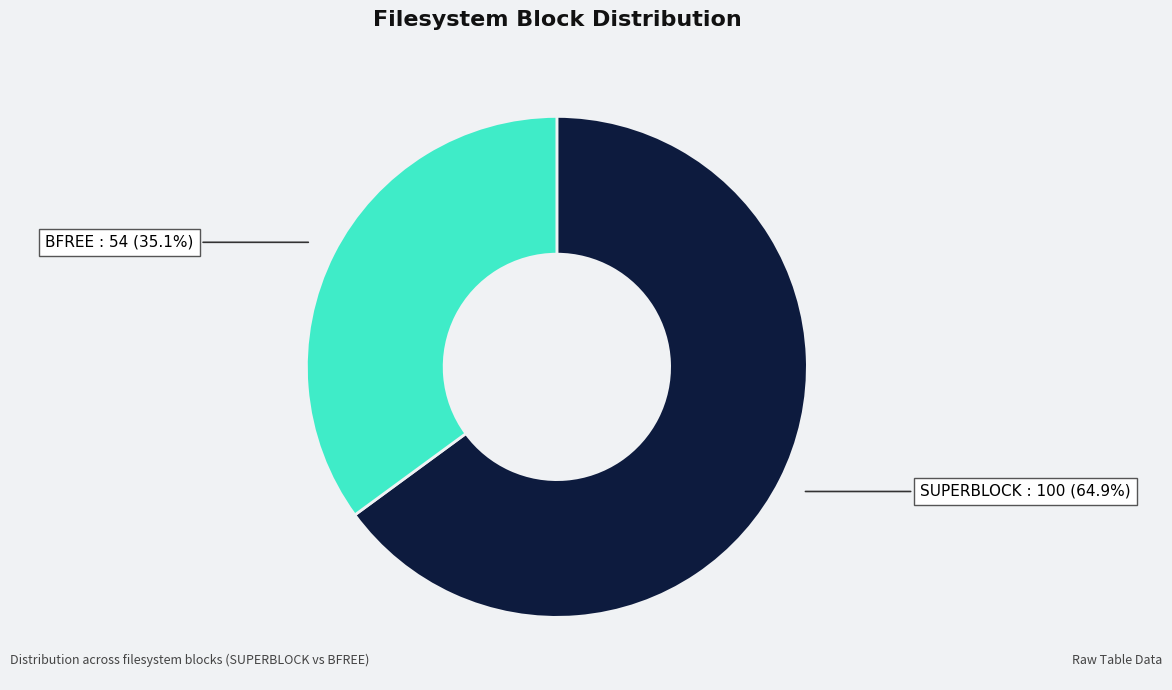

To the nearest percent, what is the average slice percentage?

50%